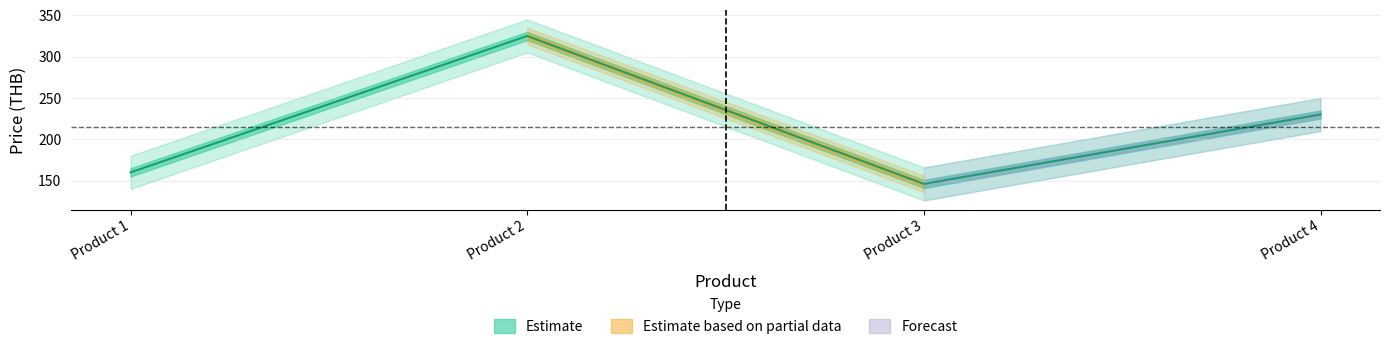

What is the value of the ราคาก่อนลด point at the 2nd from the left?

325